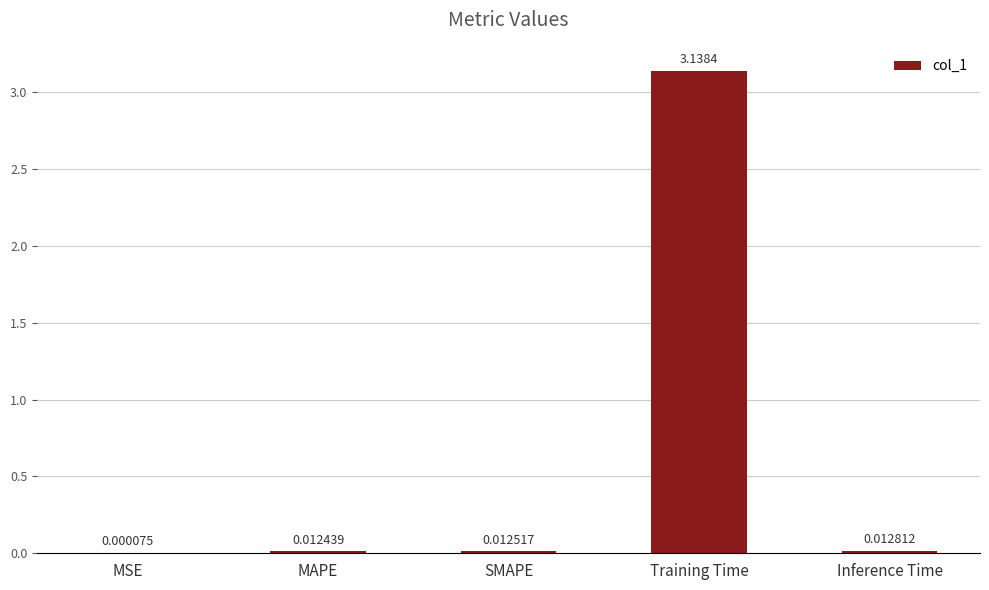

Which has a higher value, Training Time or SMAPE?

Training Time